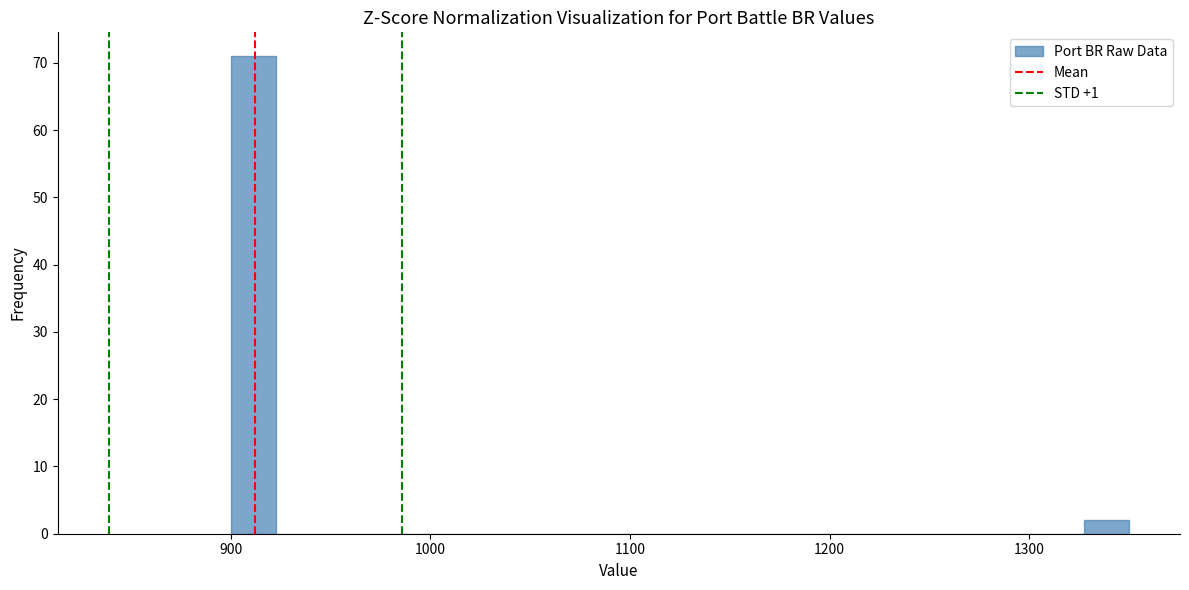

Read against the x-axis, roughly where is the centre of the tallest bar?

910